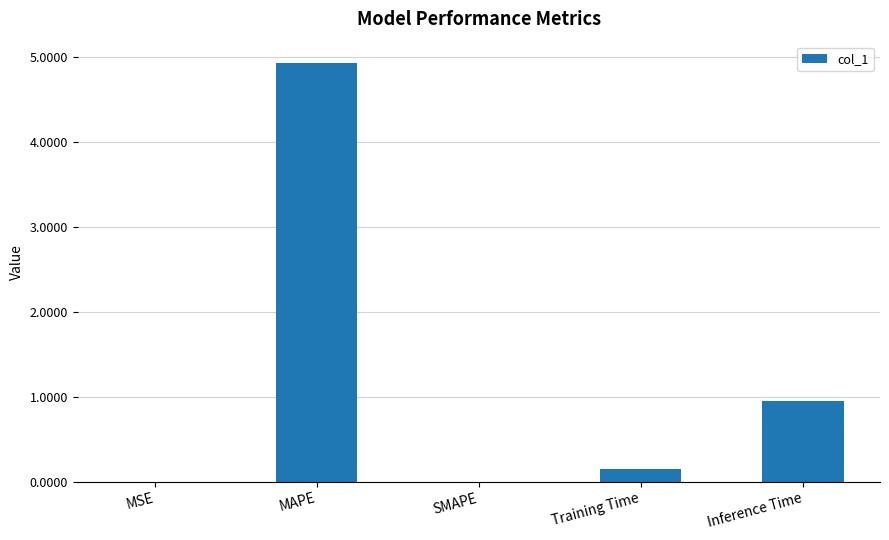

What is the change in value from MSE to Inference Time?

+0.9